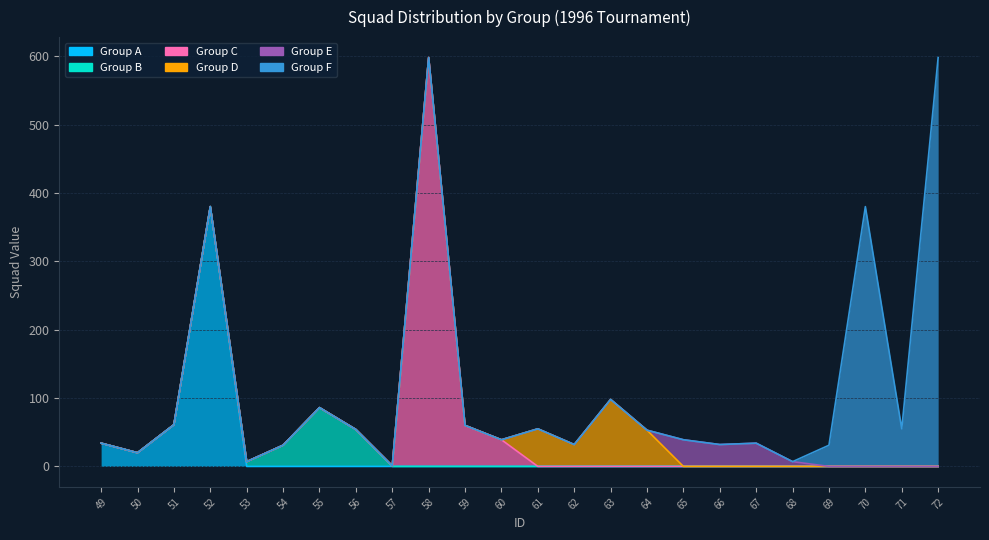

Is it true that squad equals 7 at 68?

True